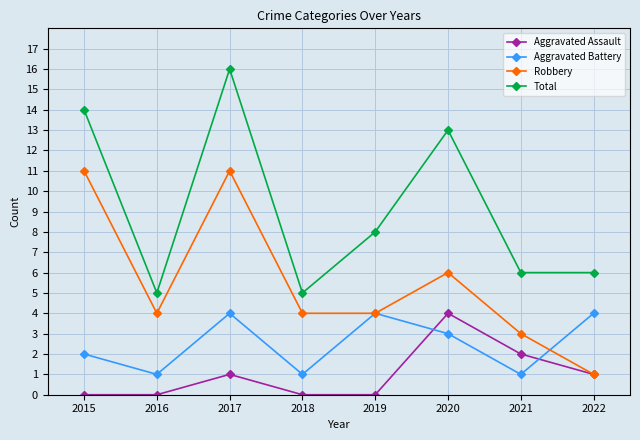

How many lines are shown in the chart?

4